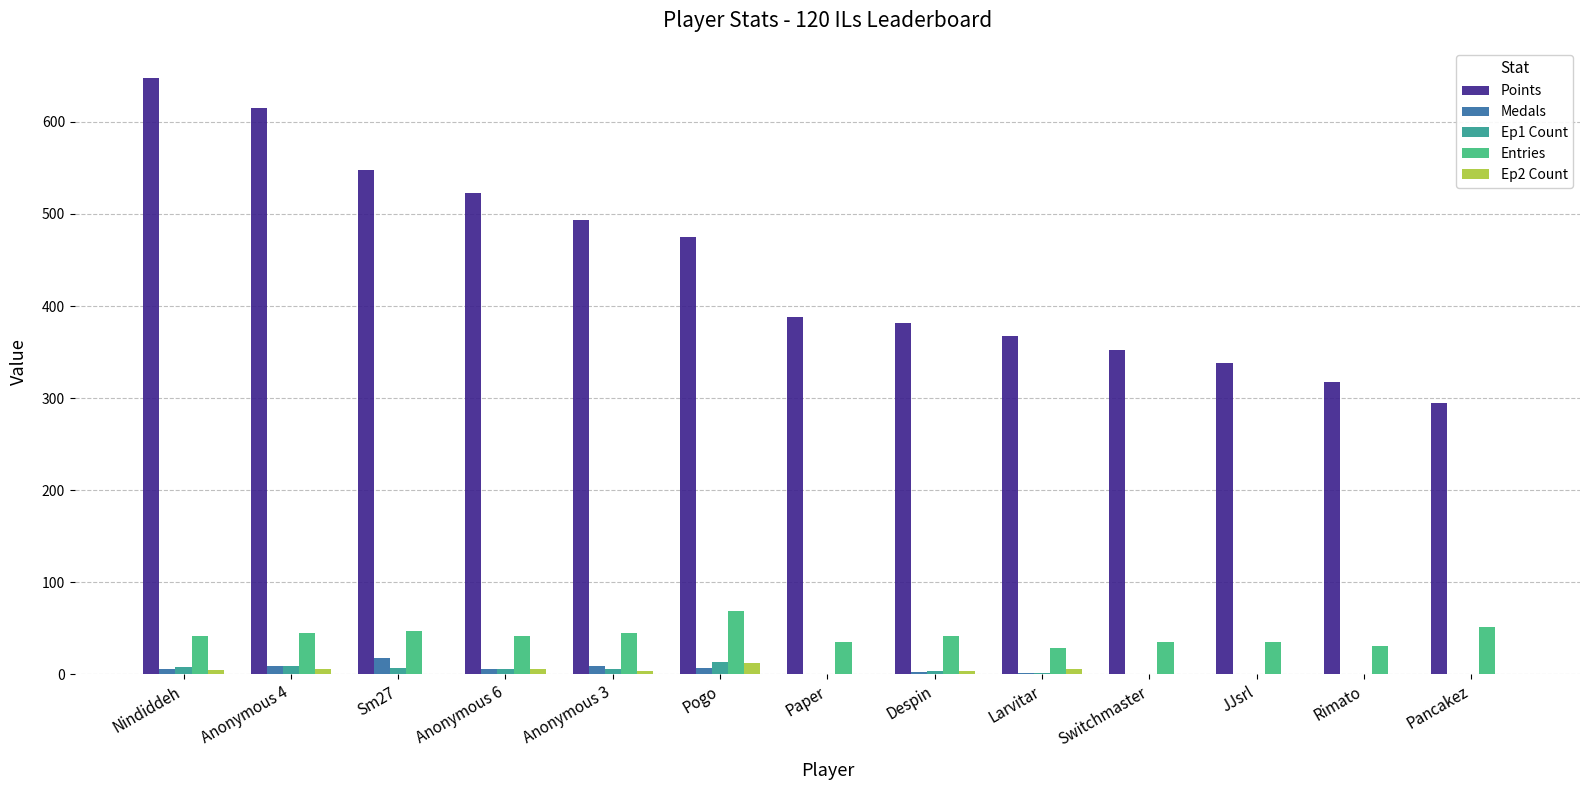

Is the value of Medals at Pogo greater than the value of Points at Pogo?

No